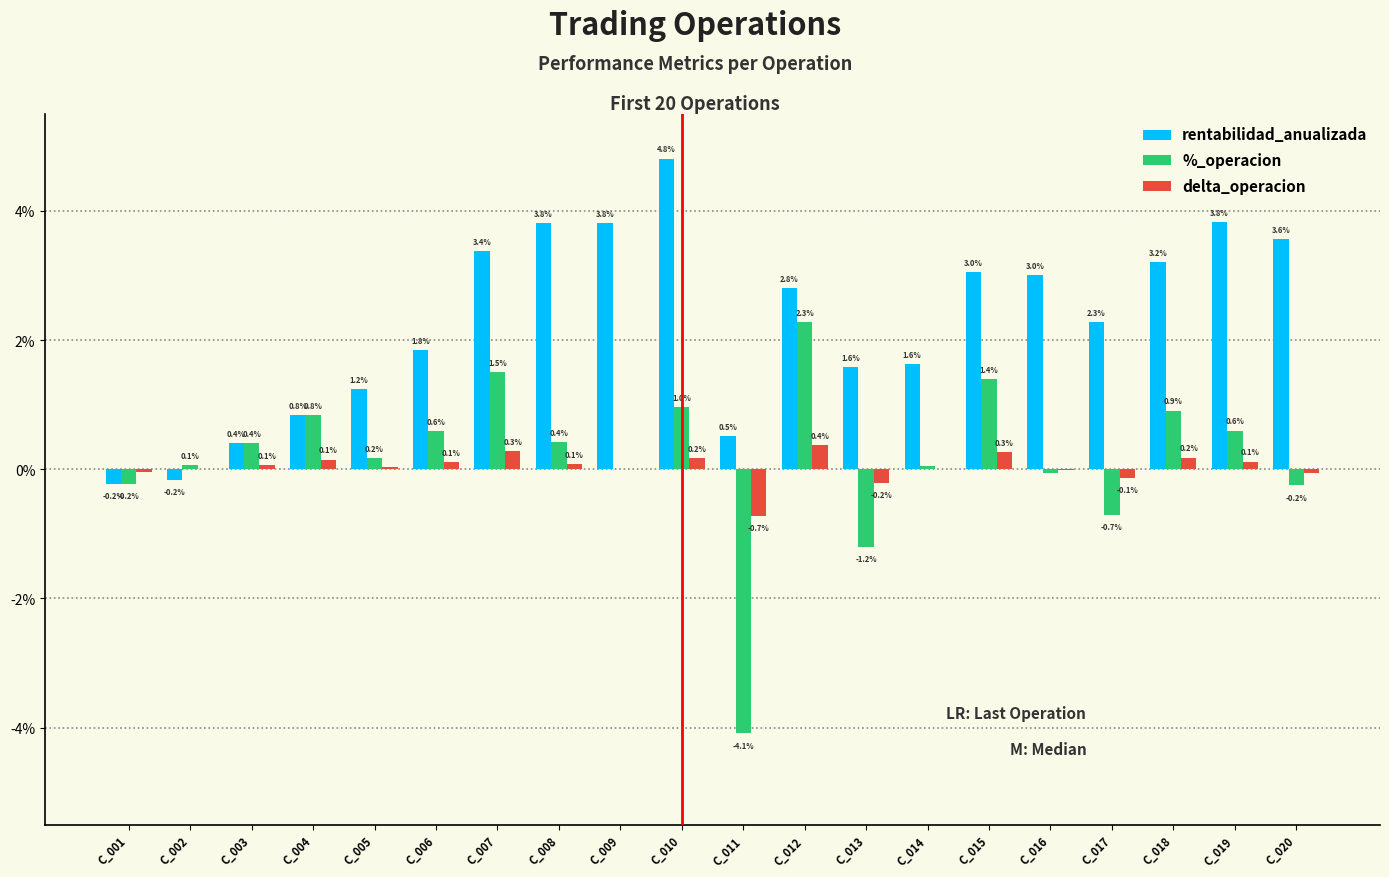

What is the sum of the delta_operacion values at C_014 and C_012?

0.4